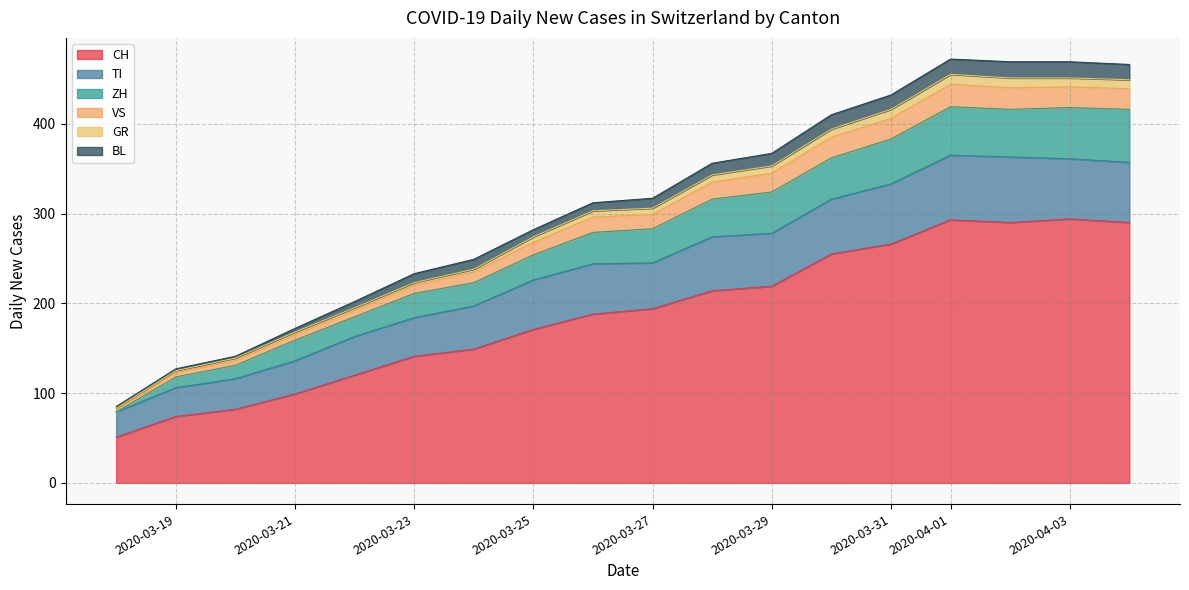

True or false: CH and TI intersect in this chart.

False